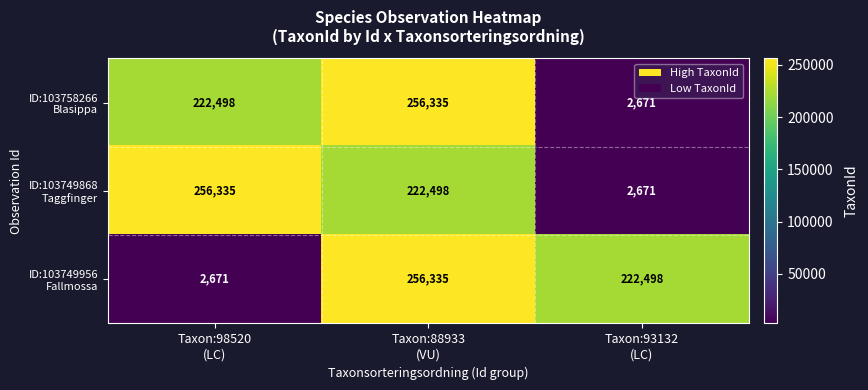

What is the spread (max minus min) of values at Taxon:93132
(LC)?

219827